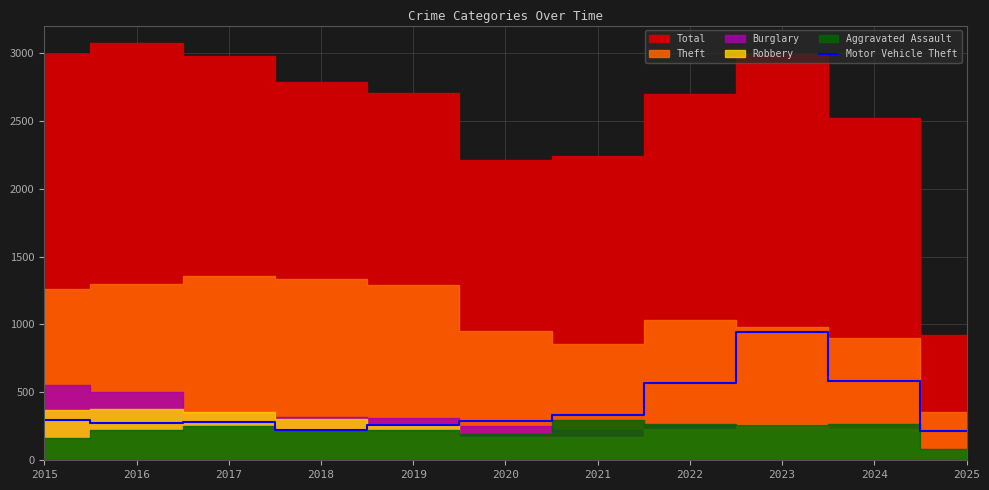

The chart shows a value of 272 at 2016. True or false?

True